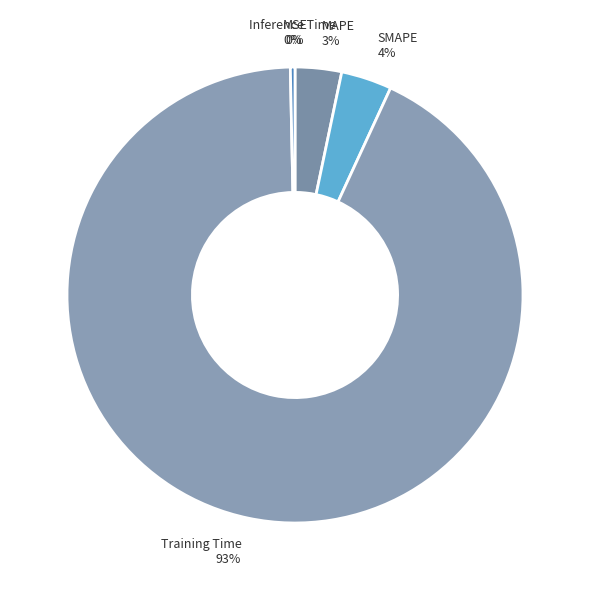

Is Training Time the majority of the pie?

Yes